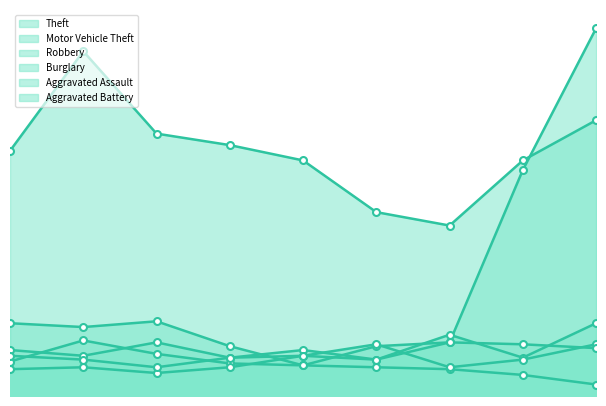

Is the value of Motor Vehicle Theft at 2023 greater than the value of Burglary at 2023?

Yes